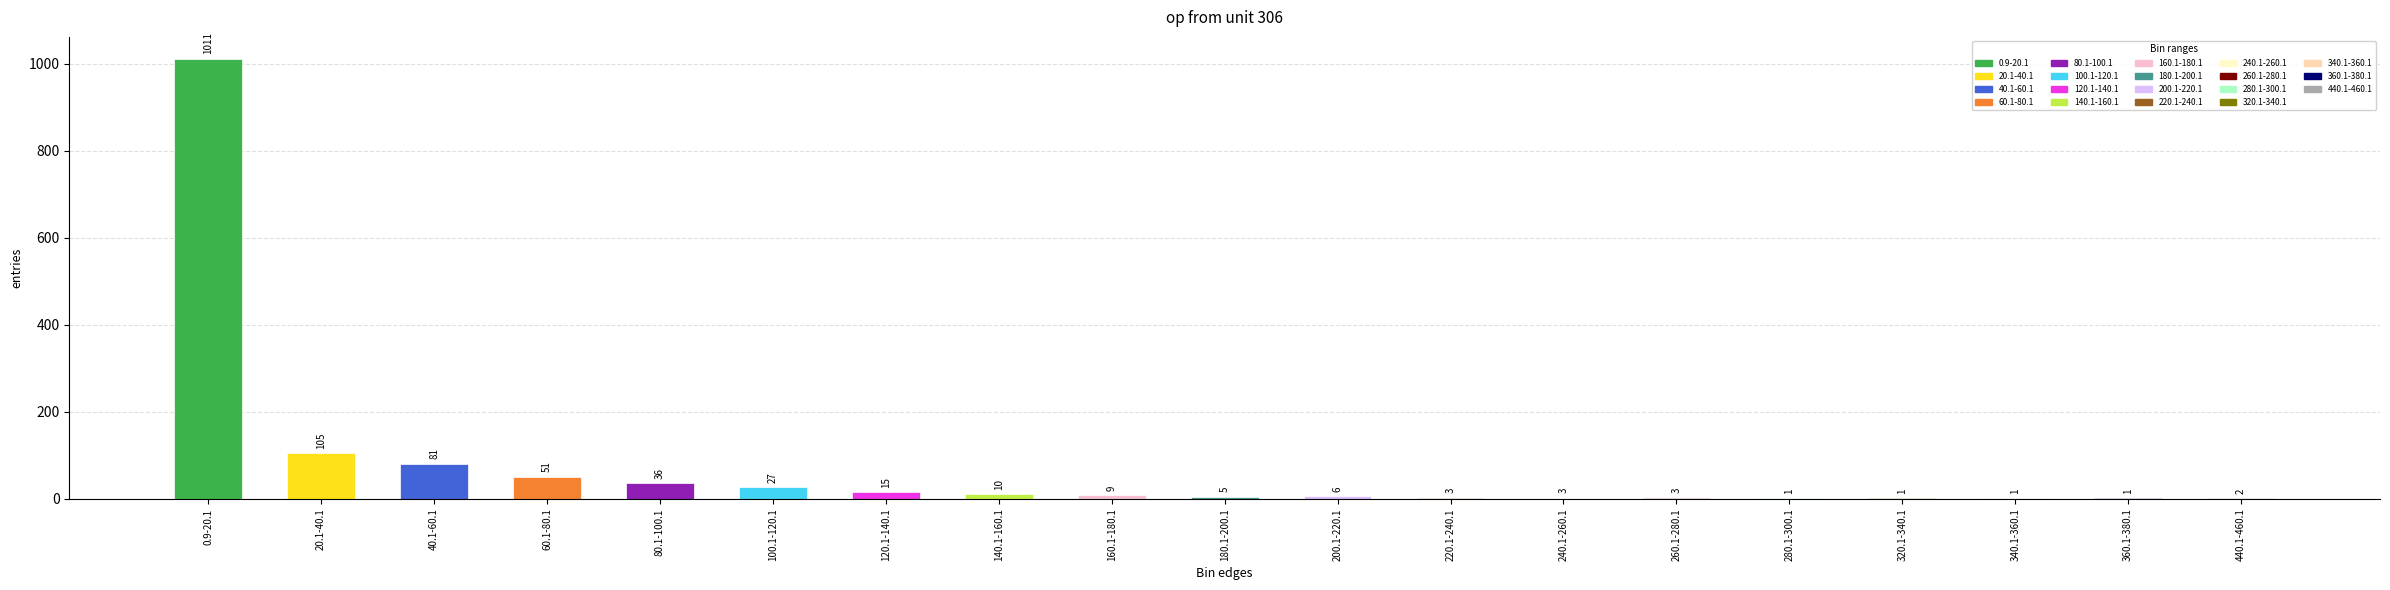

Approximately how many times larger is the value at 100.1-120.1 compared to 60.1-80.1?

0.5